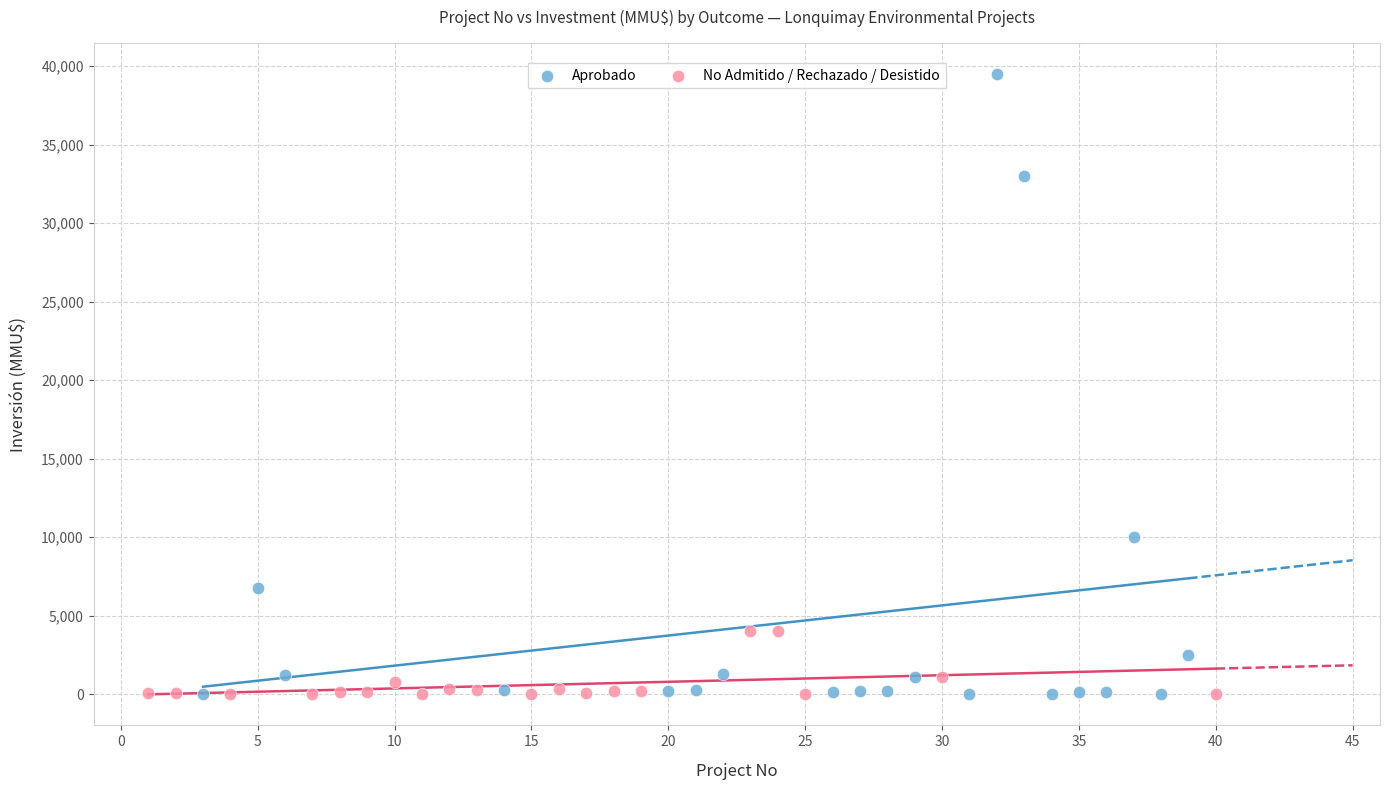

Which series reaches the maximum Y coordinate?

Aprobado